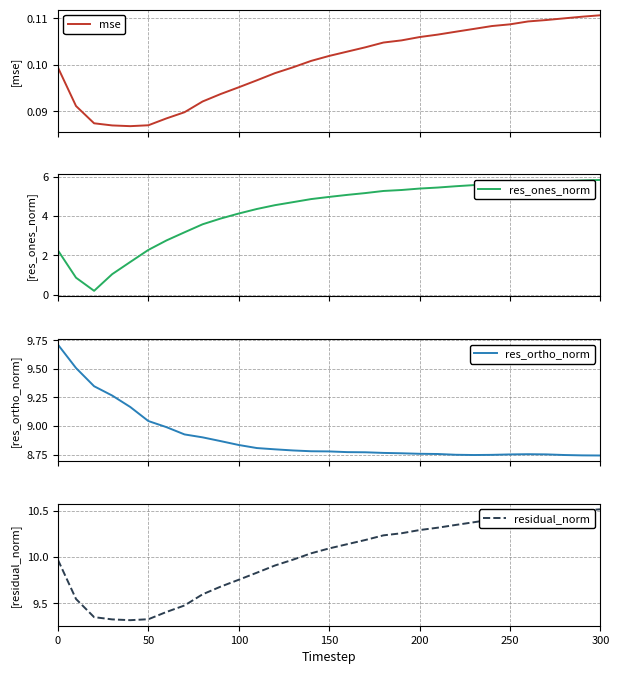

What is the highest value of the res_ones_norm series?

5.8